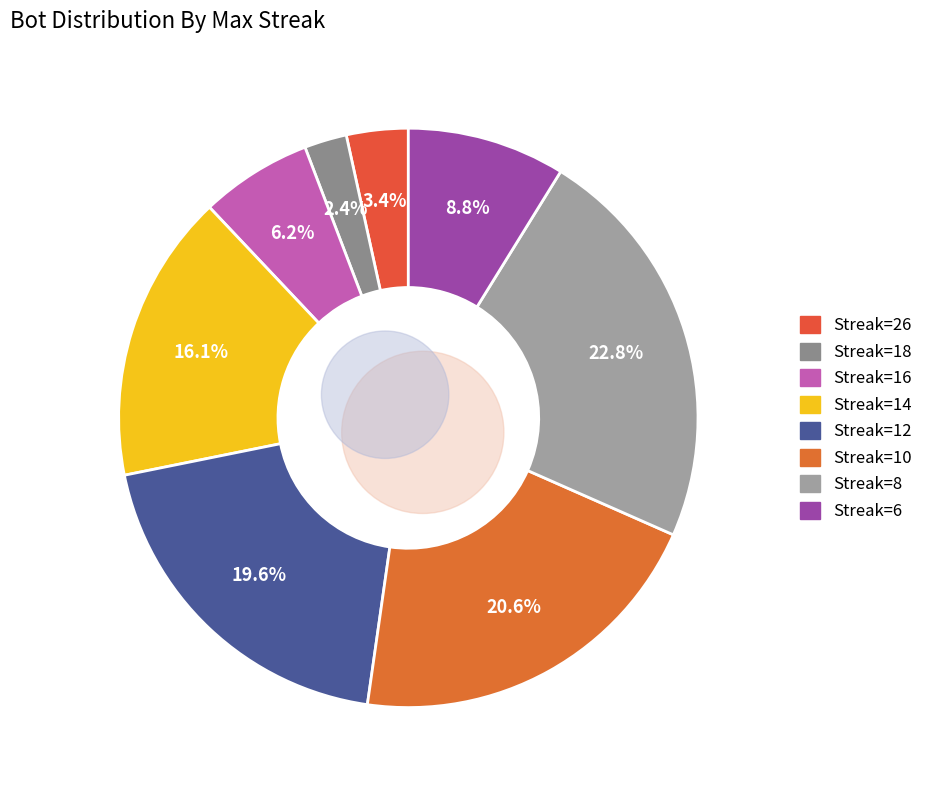

How many slices are in this pie chart?

8